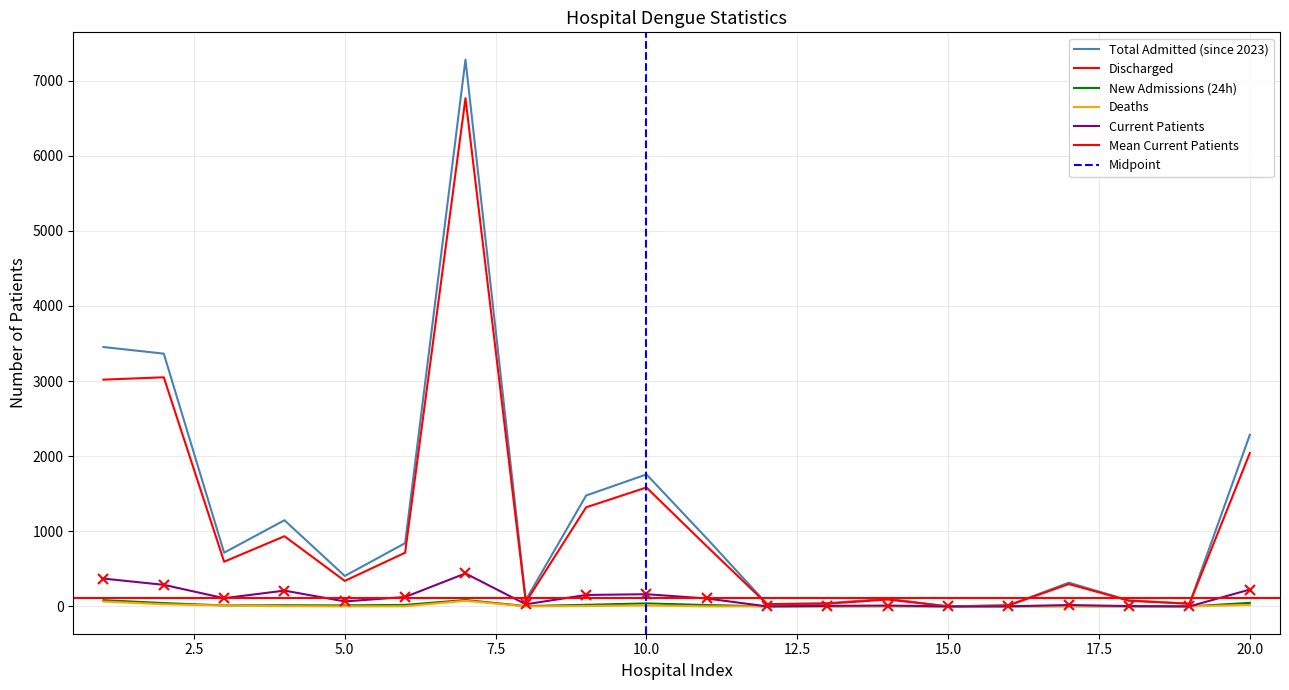

True or false: New Admissions (24h) and Total Admitted (since 2023) cross at least once.

False